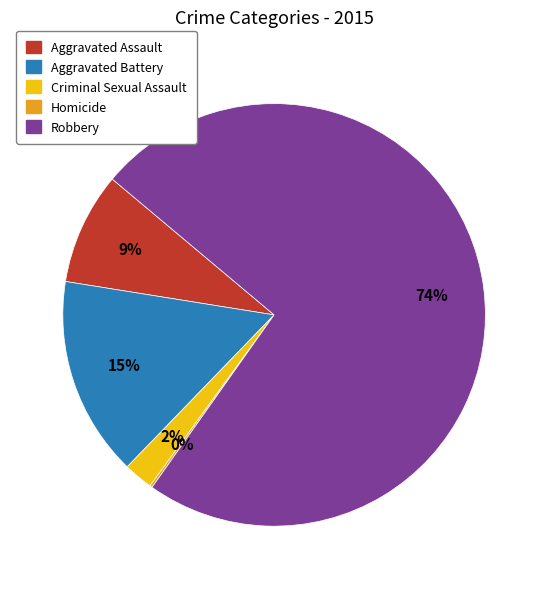

True or false: Aggravated Assault accounts for 1% of the total.

False